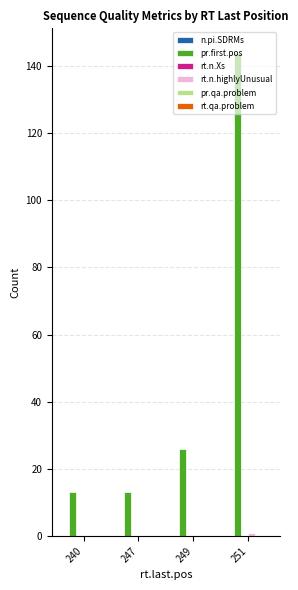

At which label is pr.first.pos closest to 78?

249